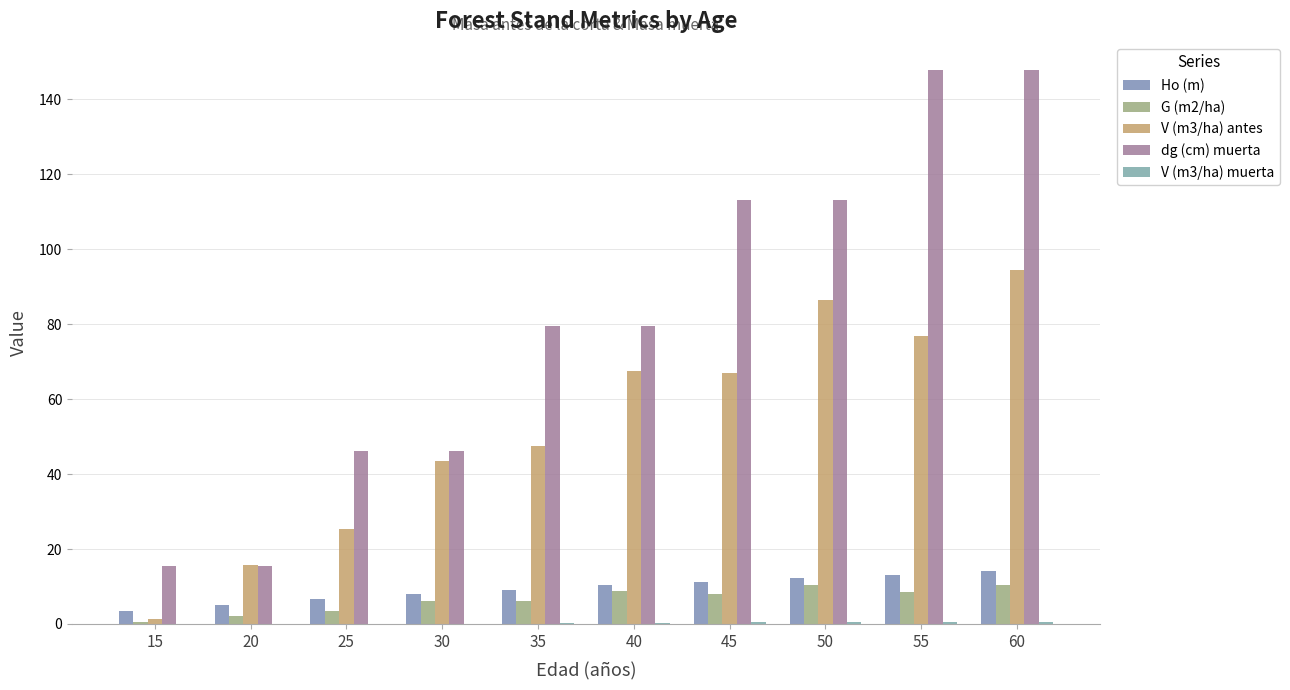

The V (m3/ha) muerta series shows 0.0 at 20. True or false?

True